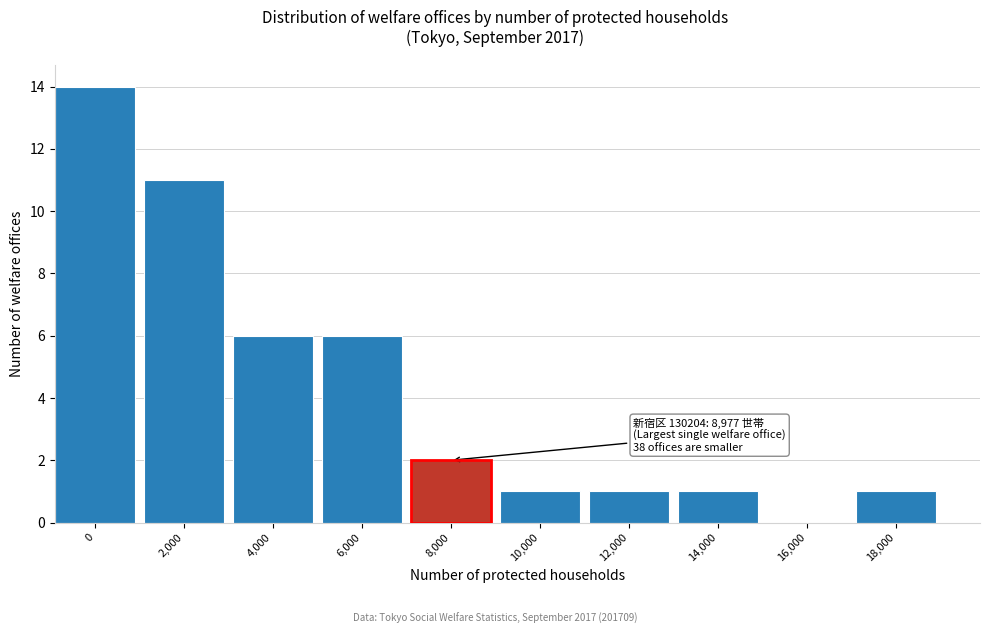

Reading right to left, what are all the values shown in this chart?

18,000=1	16,000=0	14,000=1	12,000=1	10,000=1	8,000=2	6,000=6	4,000=6	2,000=11	0=14